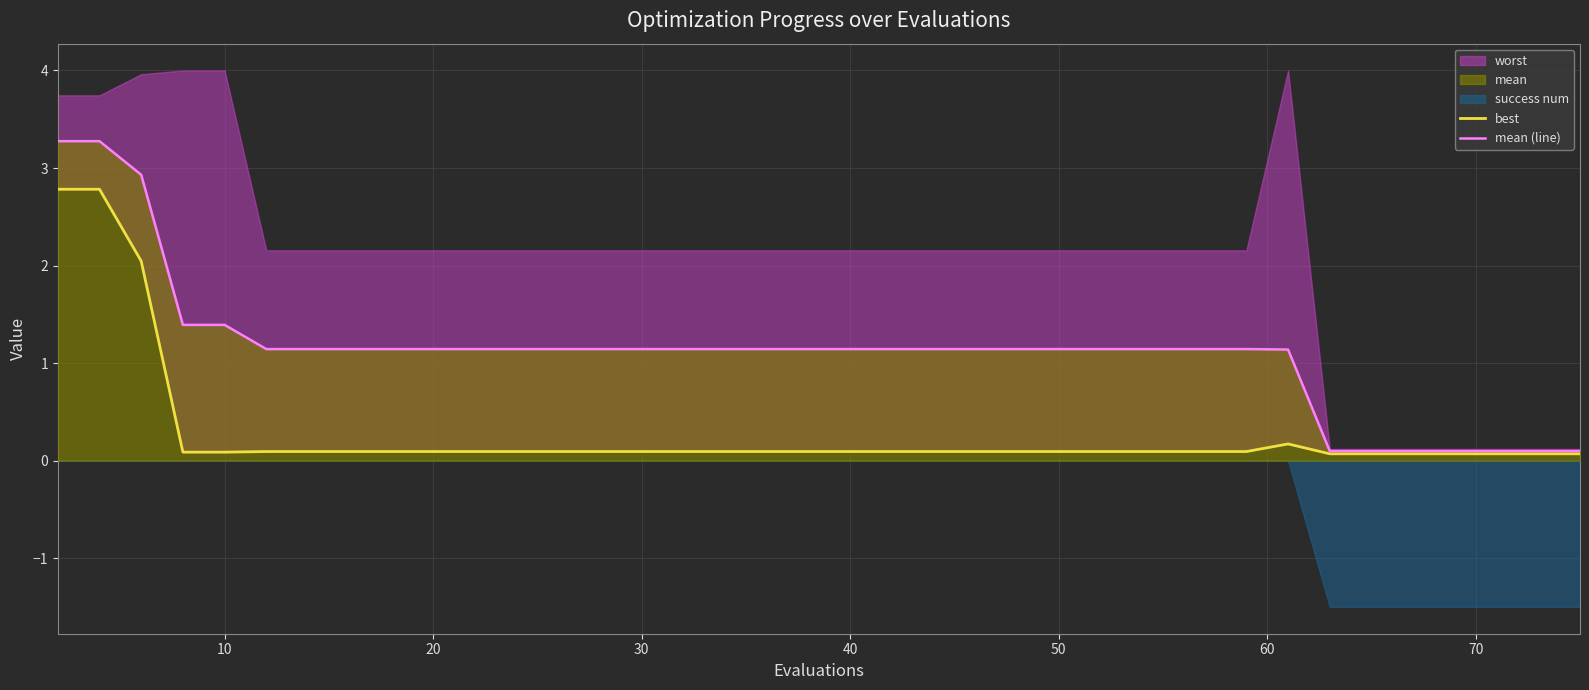

What is the highest value of the mean (line) series?

3.3